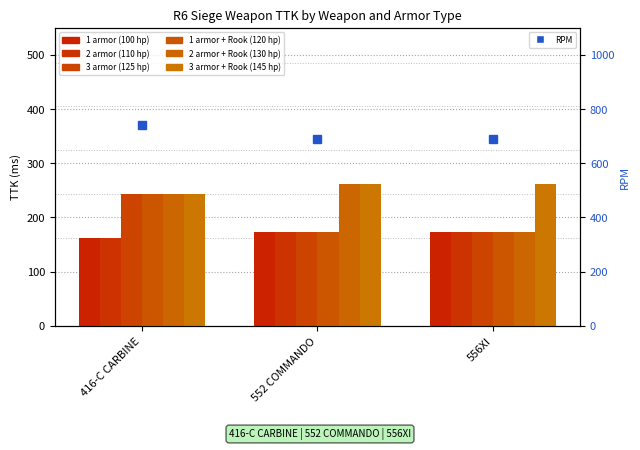

How many bars are there in each group?

6